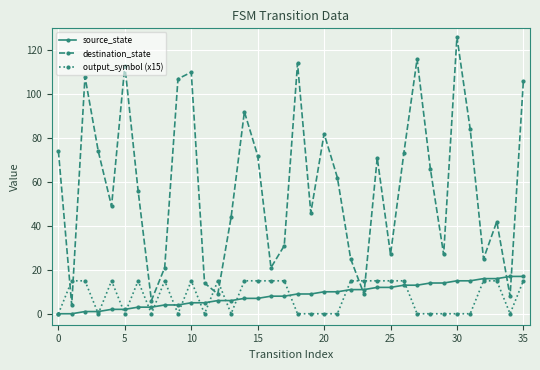

Which series has the largest range (max minus min)?

destination_state